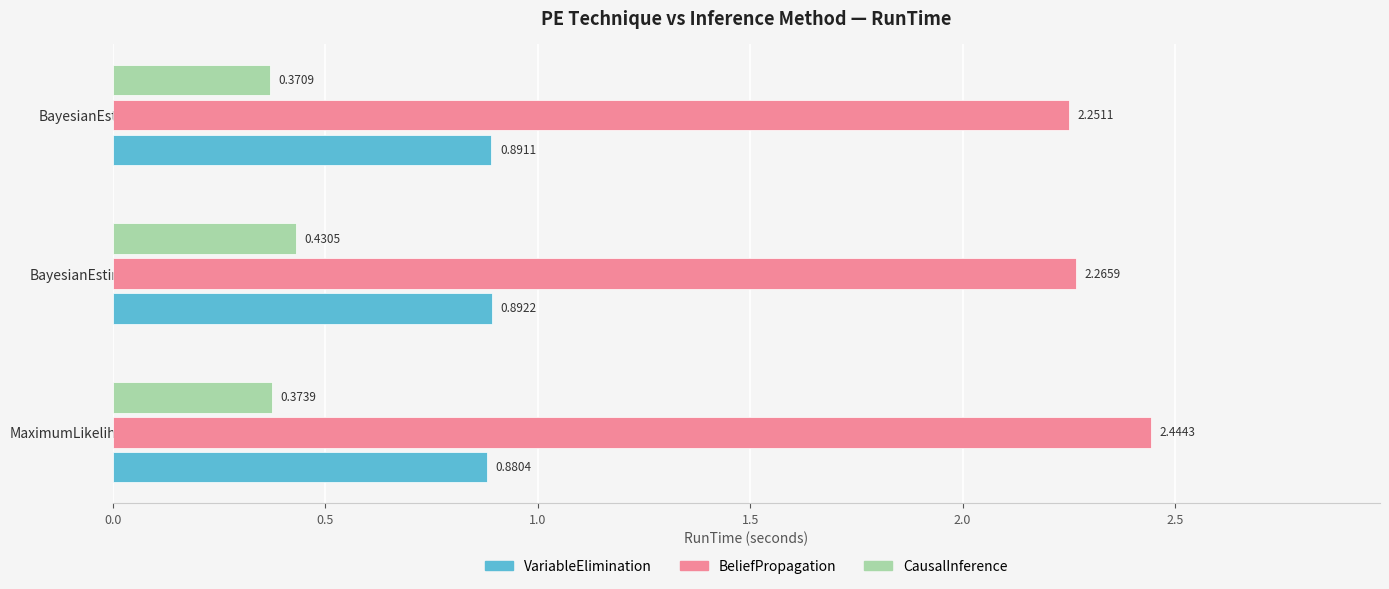

Is the value of BeliefPropagation at MaximumLikelihoodEstimator greater than the value of CausalInference at MaximumLikelihoodEstimator?

Yes